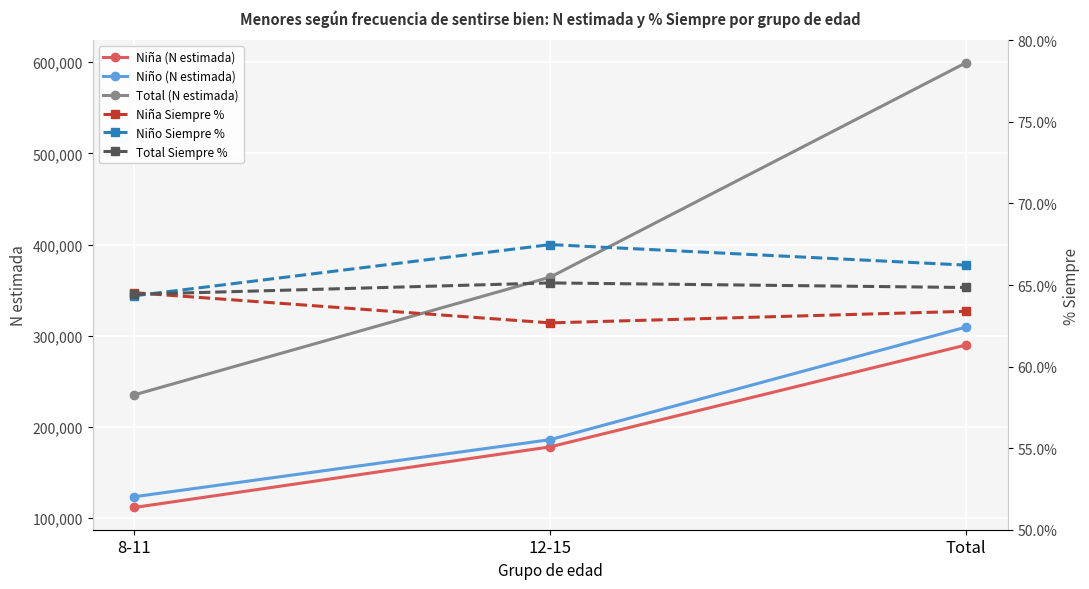

Where is Niña Siempre % nearest to the value 63?

12-15